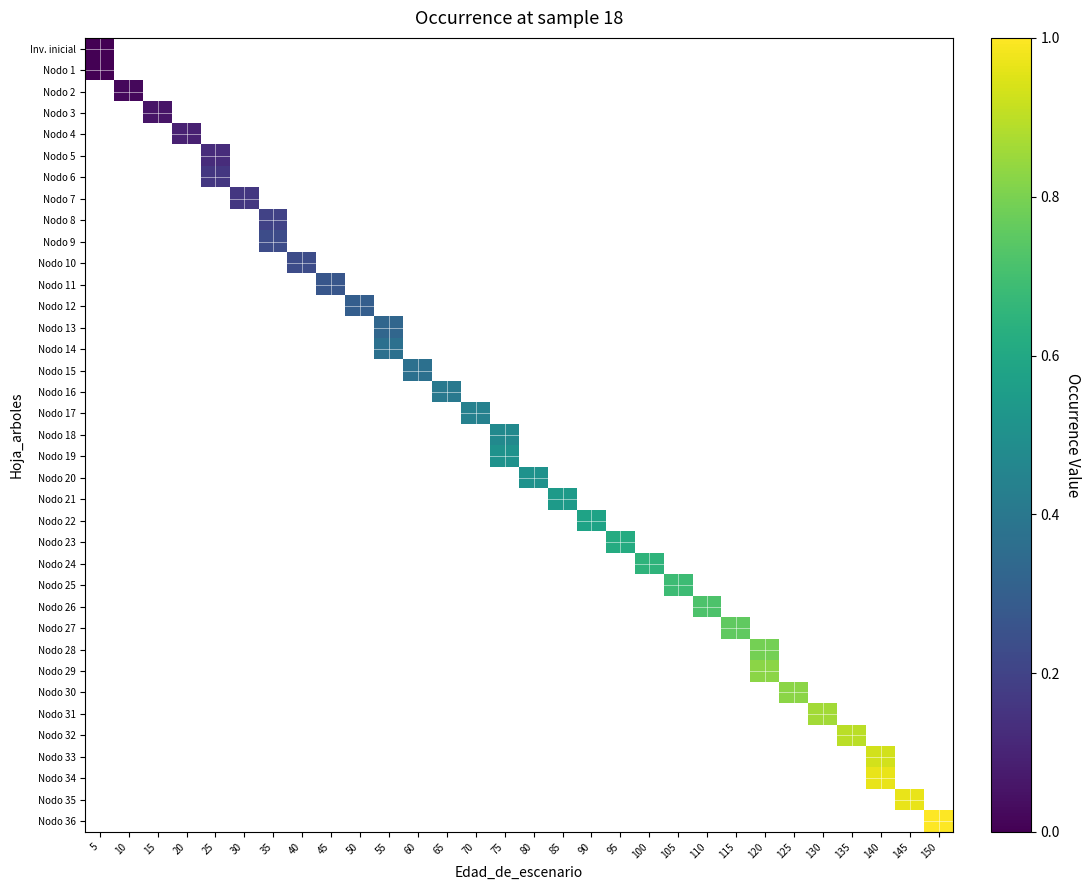

How many values in Nodo 14 are above zero?

1